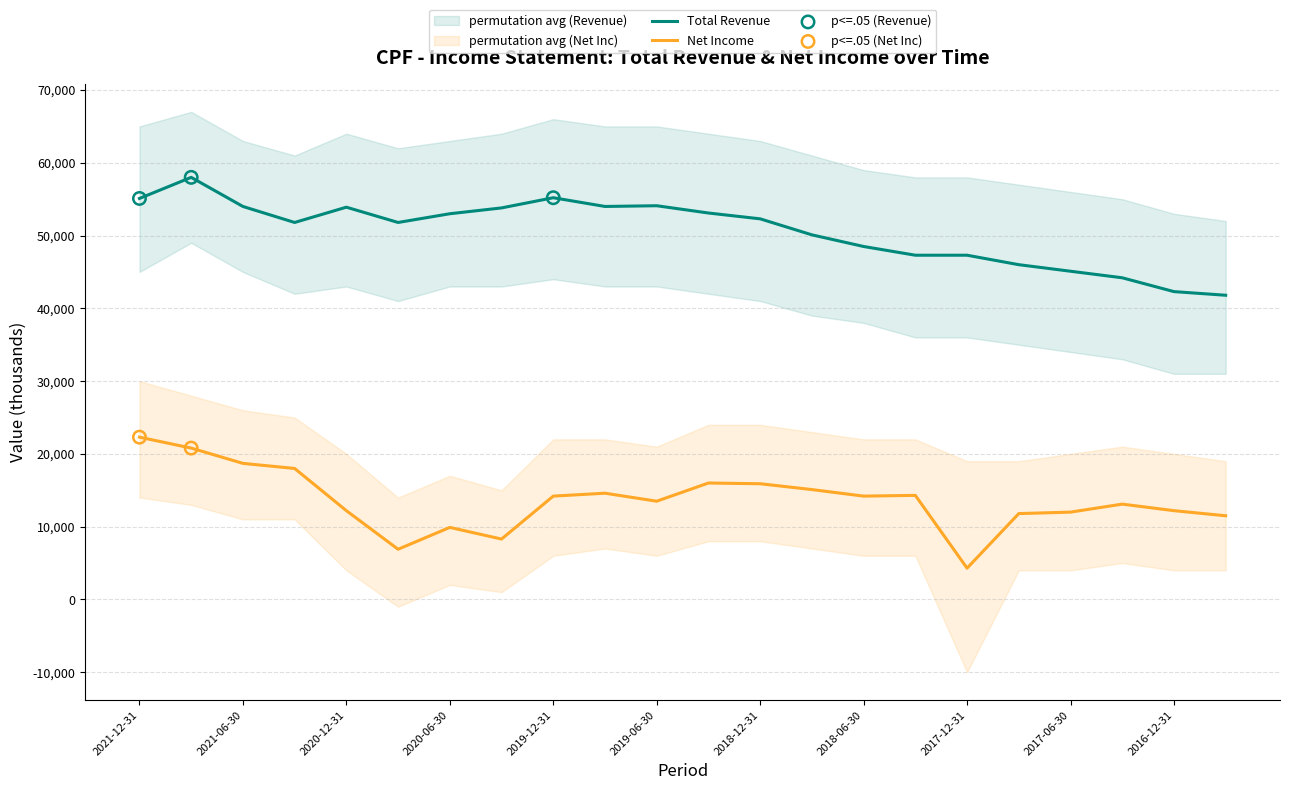

Which series has the largest total across all categories?

Total Revenue